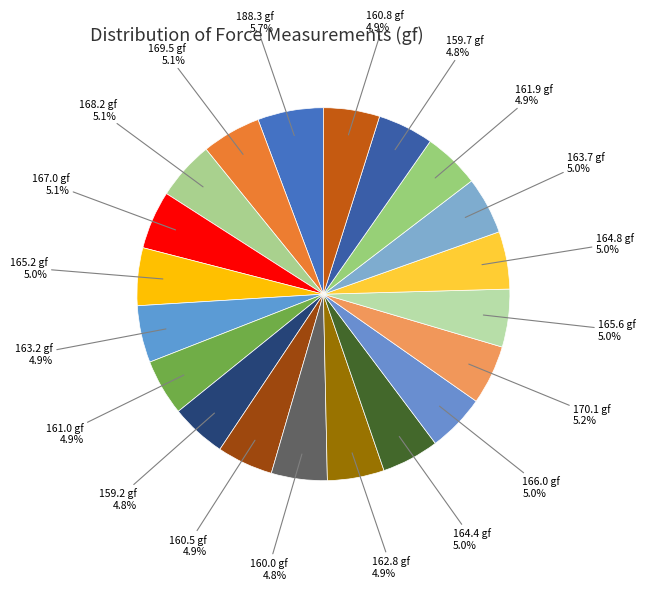

To the nearest percent, what percentage of the pie is 164.4?

5%